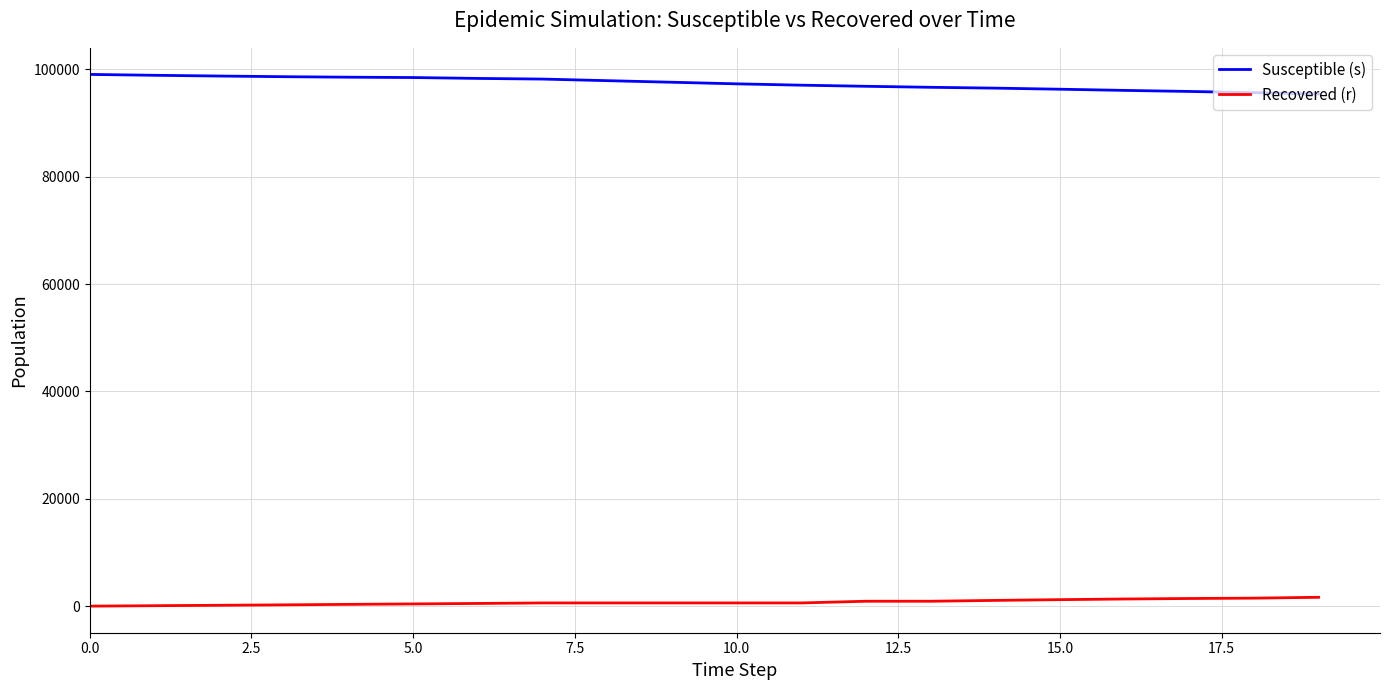

True or false: Susceptible (s) and Recovered (r) intersect in this chart.

False